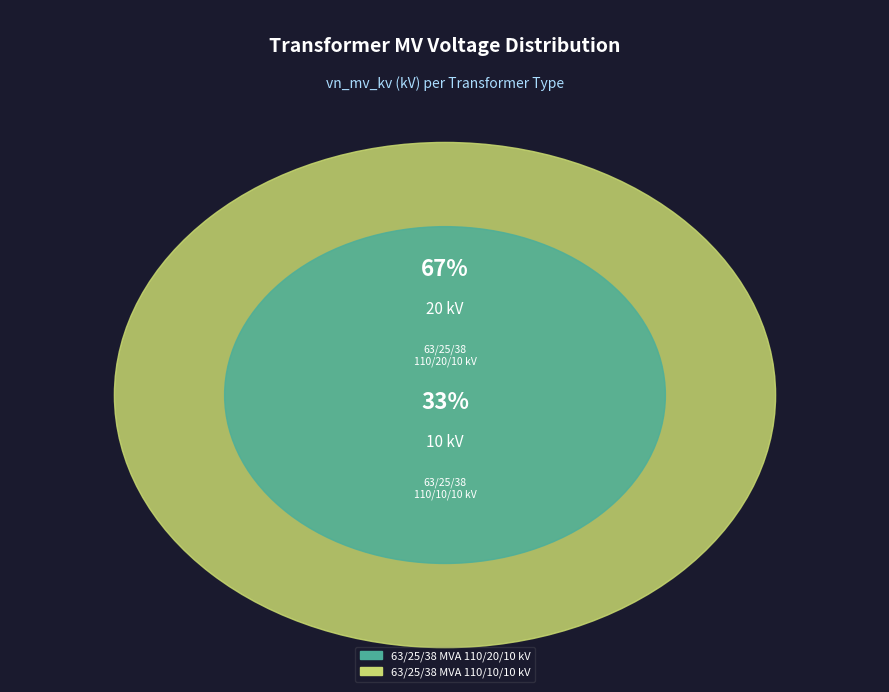

What is the change in value from 63/25/38 MVA 110/20/10 kV to 63/25/38 MVA 110/10/10 kV?

-10